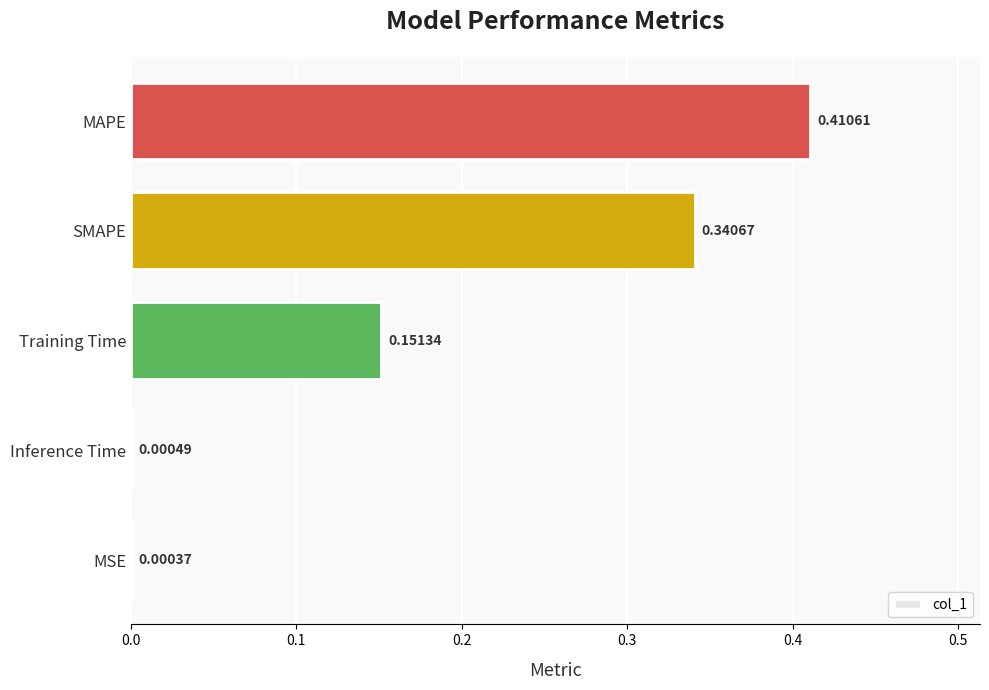

What is the change in value from MSE to MAPE?

+0.4